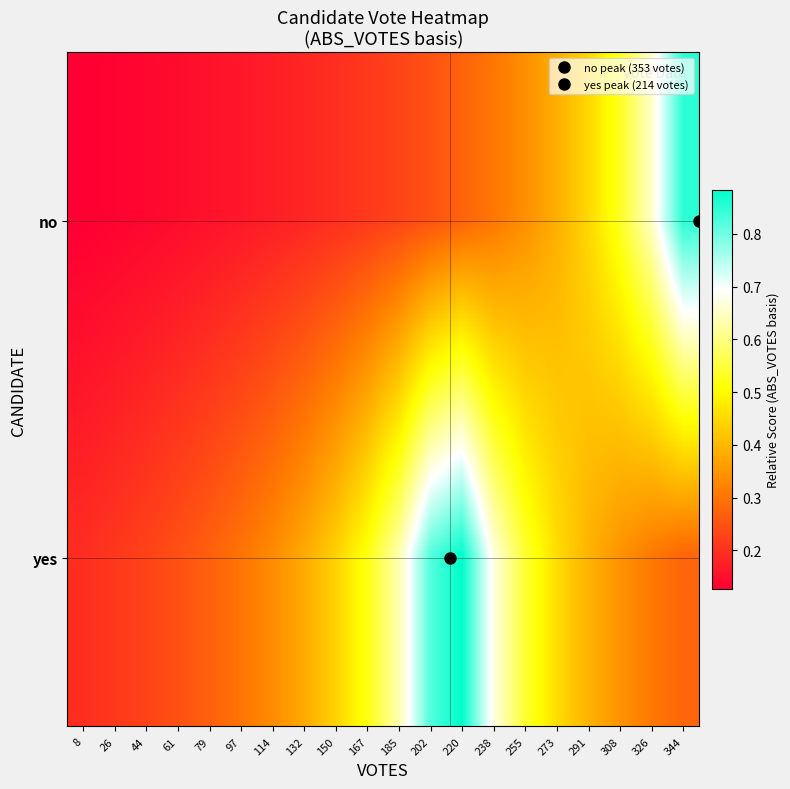

At which category is the sum across all series the highest?

220